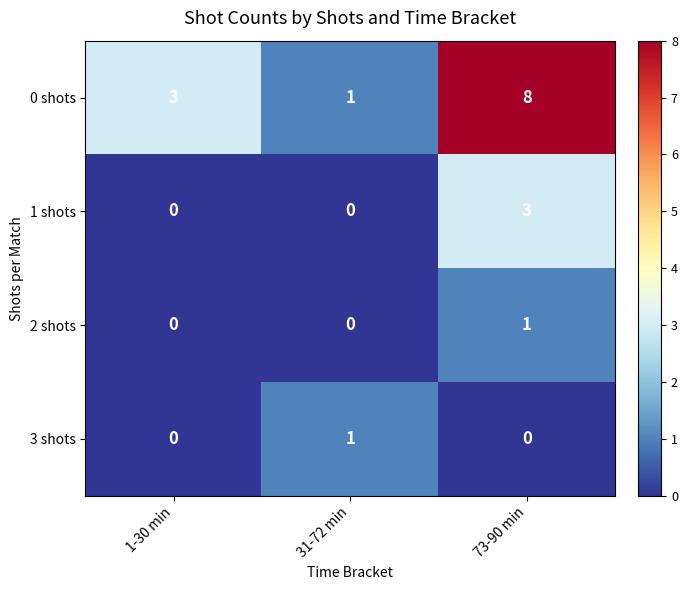

Which series changed the most between 1-30 min and 73-90 min?

0 shots